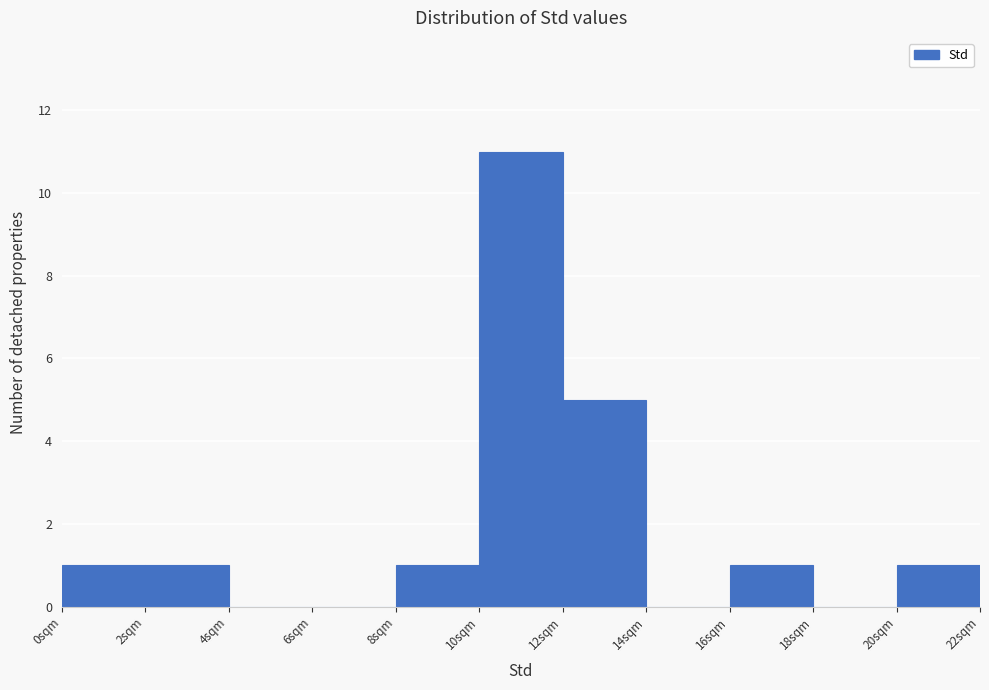

What is the height of the bar covering 8 to 10 on the x-axis? The values are not printed on the chart, so give them approximately, as read against the axis.

1